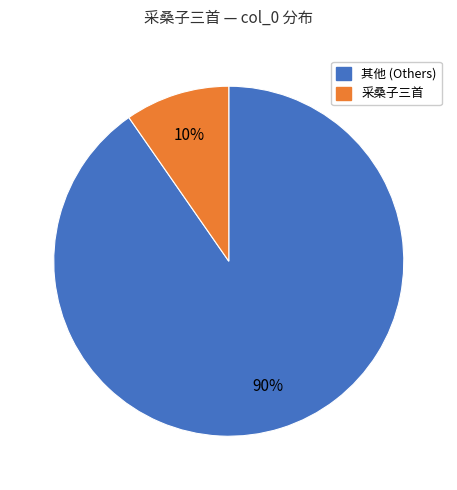

To the nearest percent, what is the average slice percentage?

50%